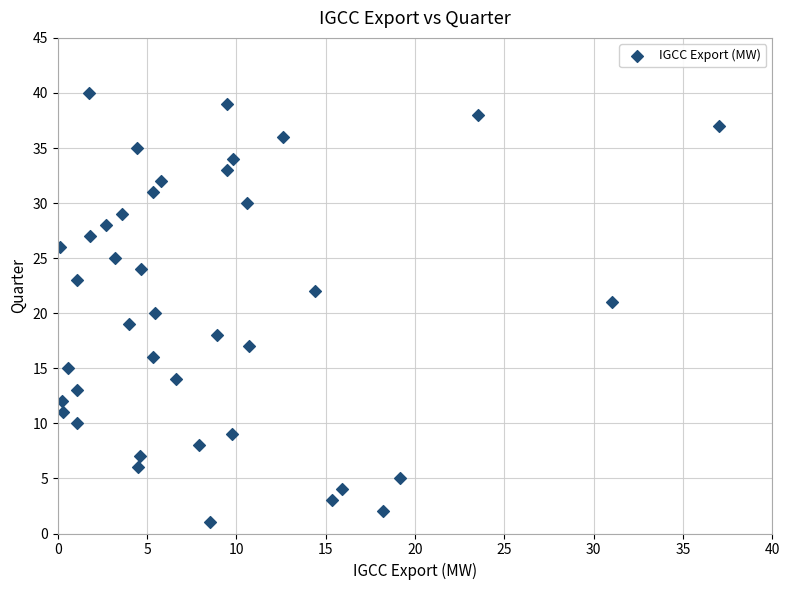

What is the range of Y values (max minus min)?

39